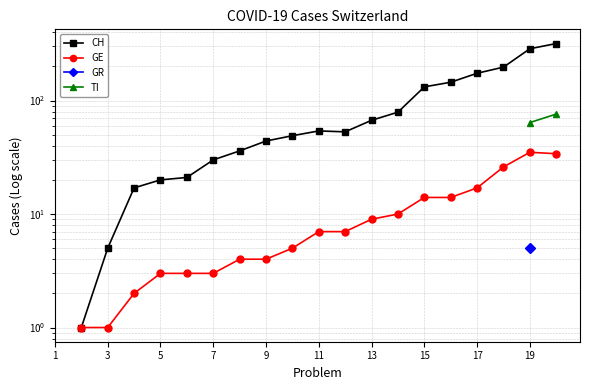

What is the minimum value shown in the chart?

1.0